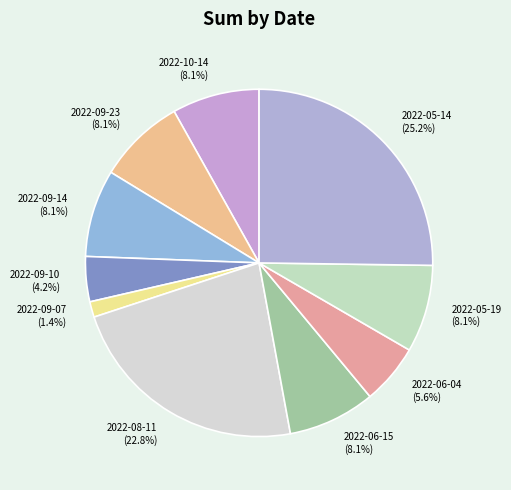

What percentage is NOT represented by 2022-09-23?

91.9%